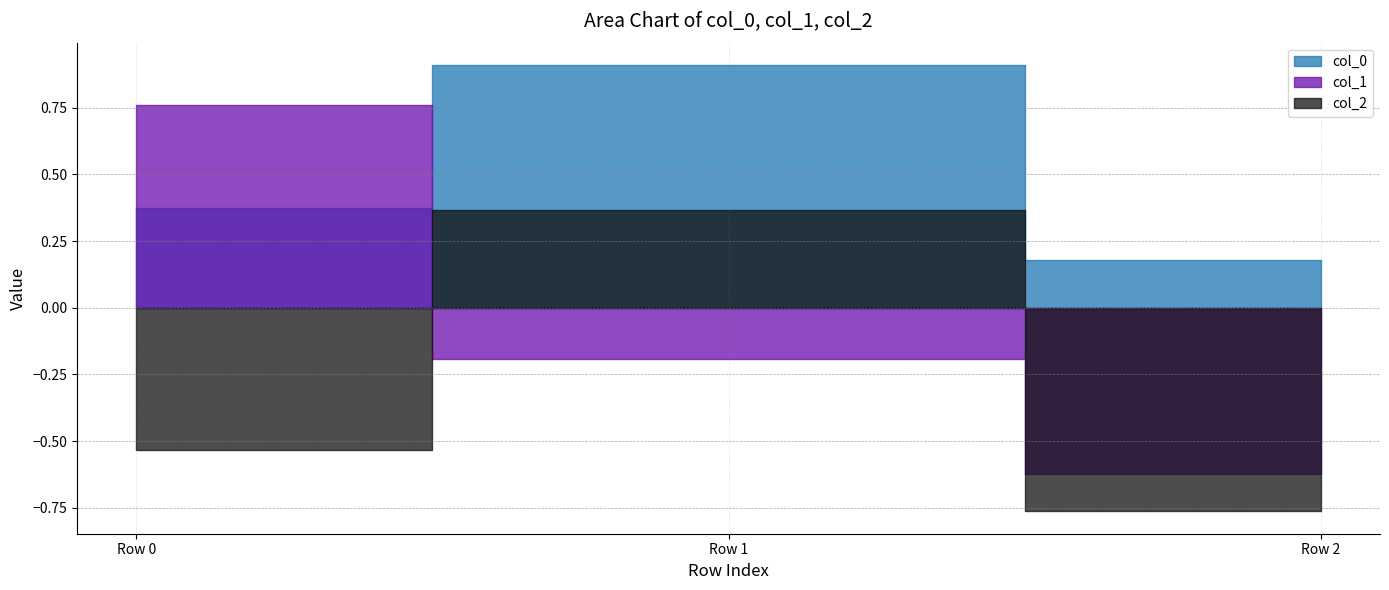

How many lines are shown in the chart?

3